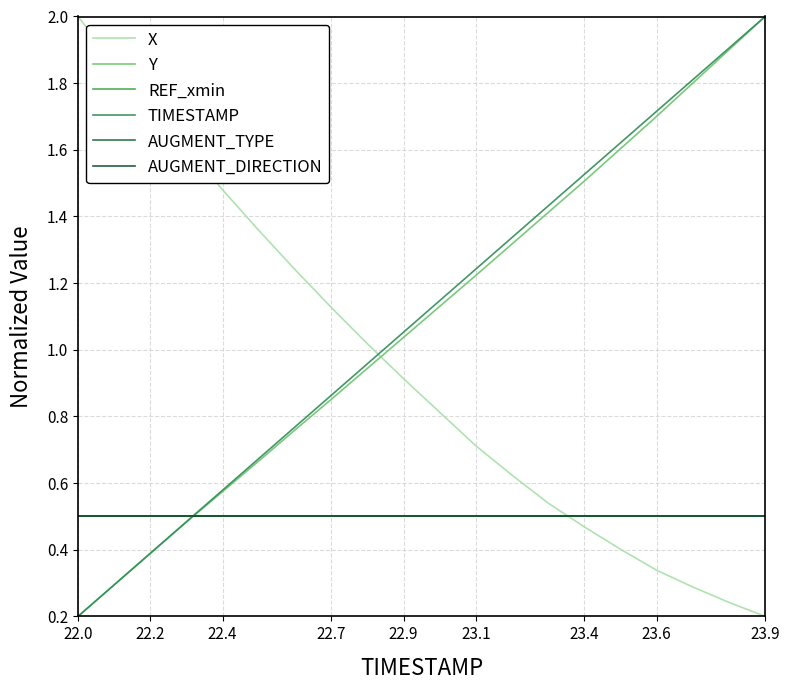

What is the value of the Y point at the 9th from the left?

0.9